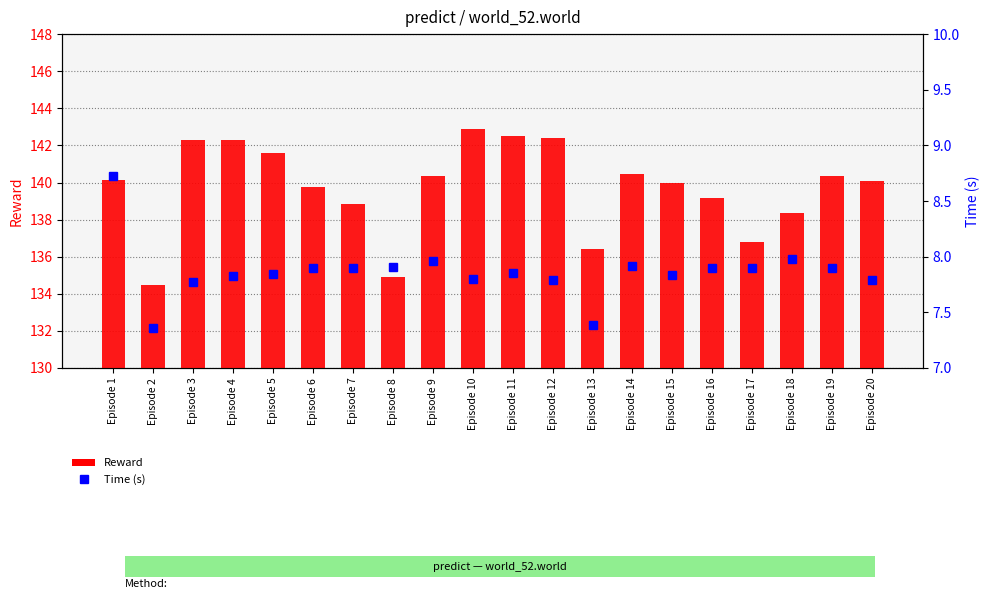

What is the value of the Time (s) bar at the 13th from the left?

7.4